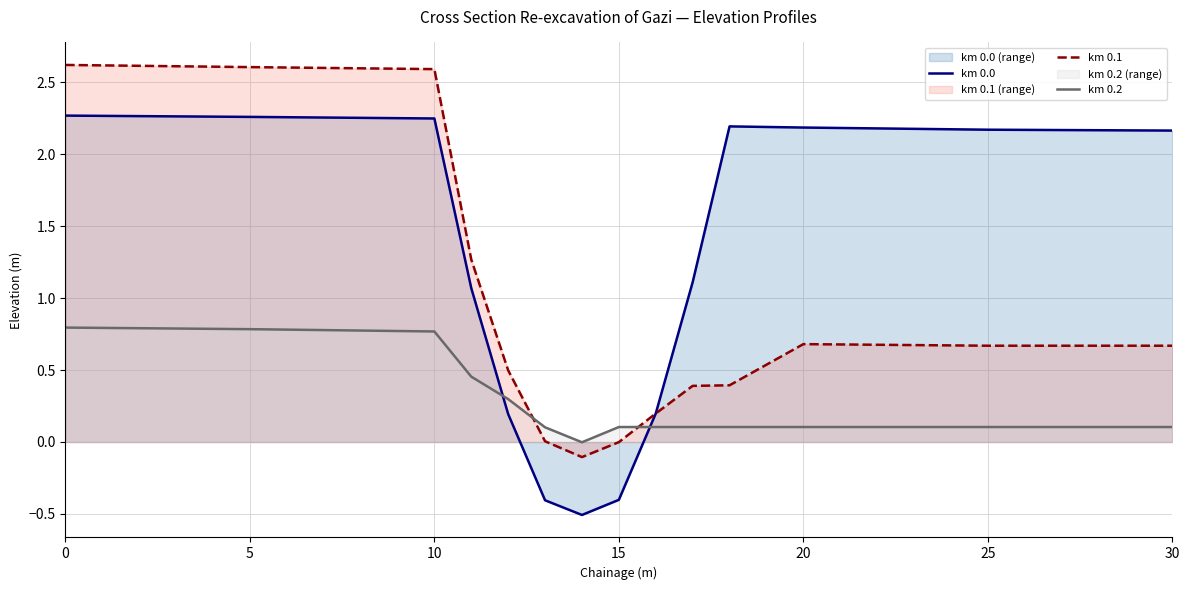

What is the greatest value displayed?

2.6